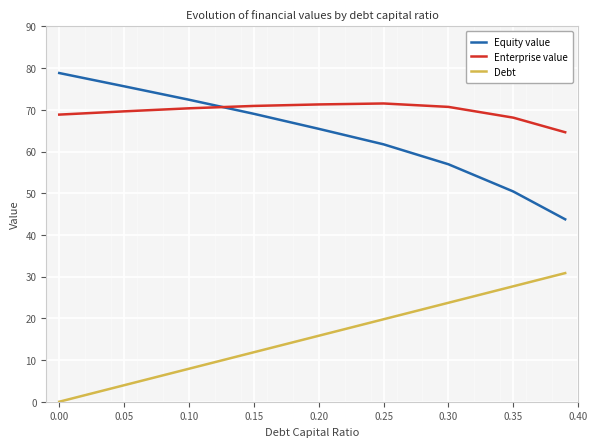

Does the chart display data point markers on the line(s)?

No